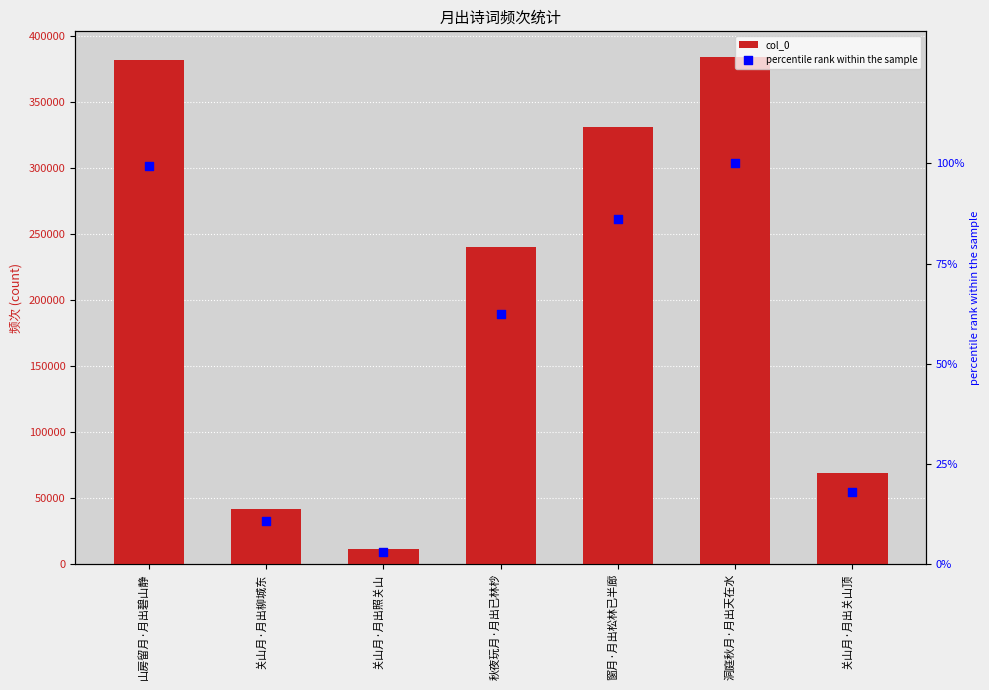

What is the total value across all series at 秋夜玩月·月出已林杪?

240259.5